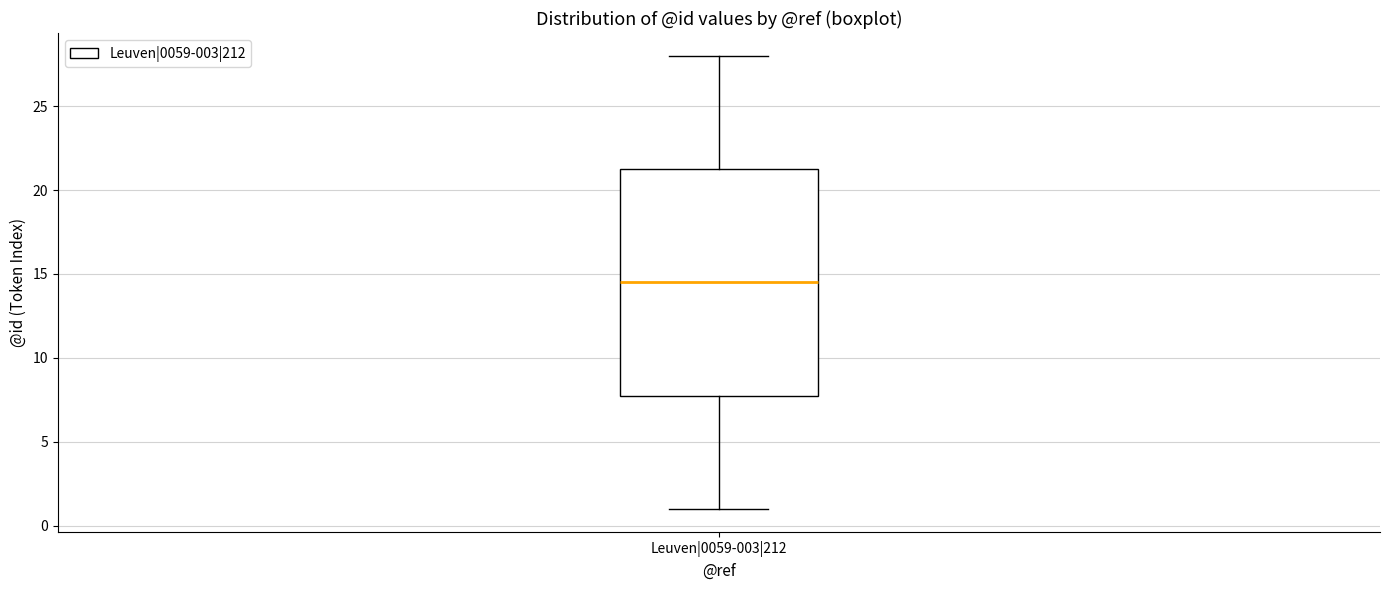

Transcribe this box plot: give where the median line is, the range the box spans, and where the two whiskers end, as read against the y-axis. The values are not printed on the chart, so give them approximately, as read against the axis.

median 14.5, box 8.0 to 21.5, whiskers 1.0 to 28.0